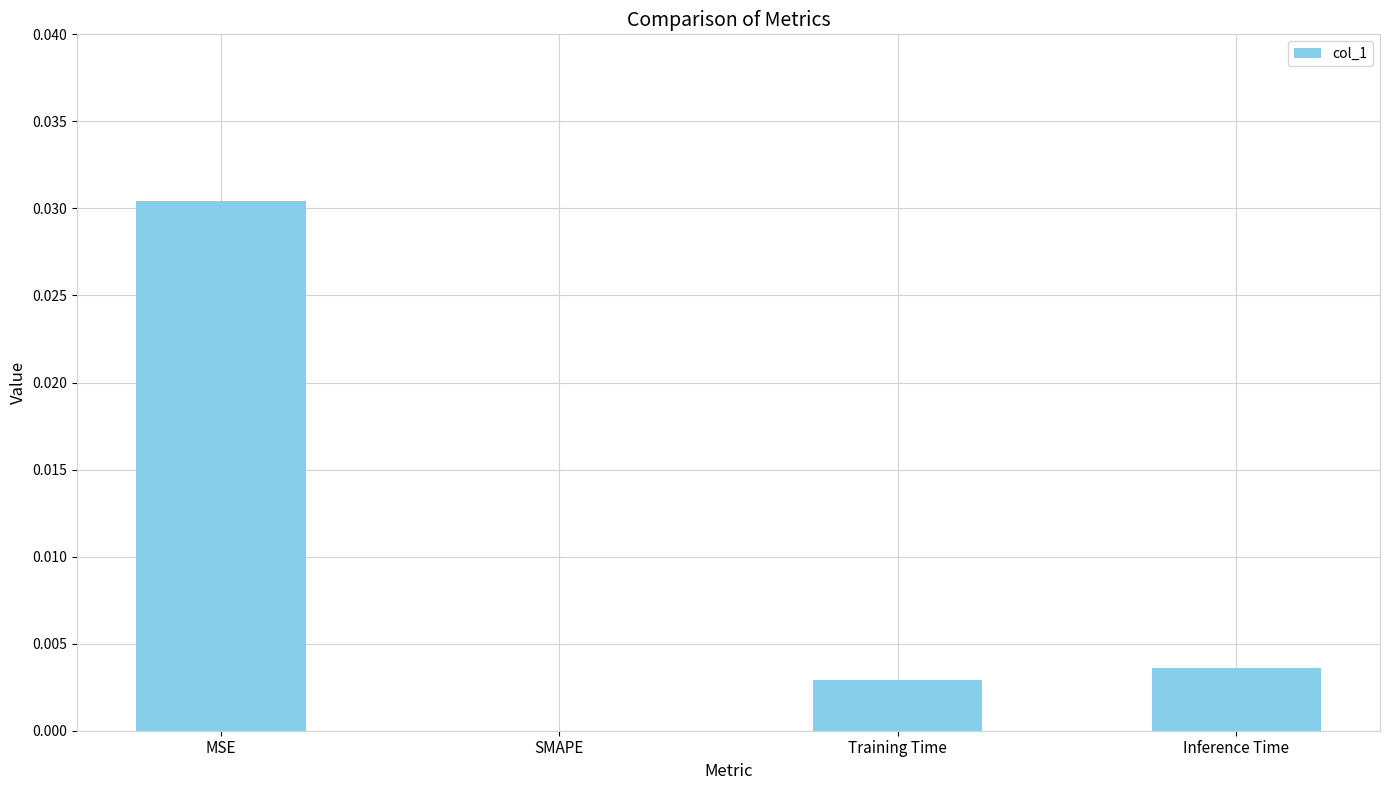

The value at SMAPE is 0.0. True or false?

True